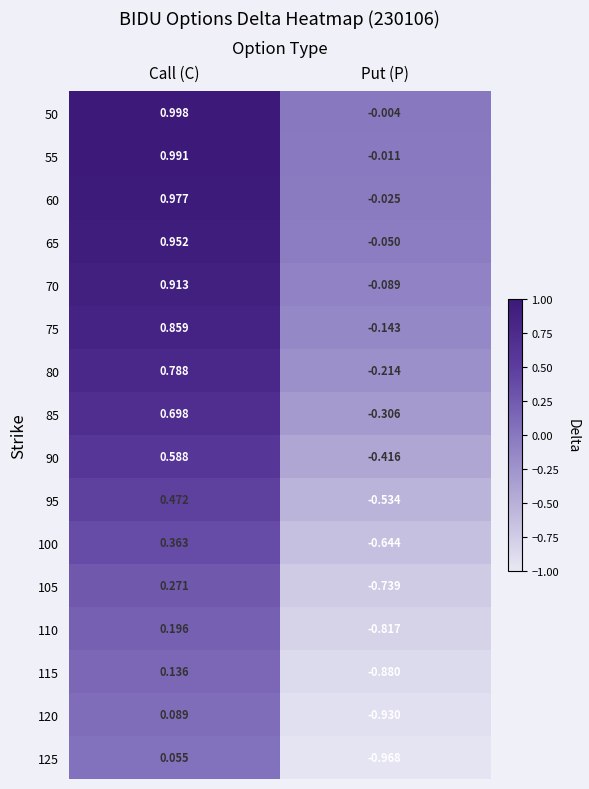

At which category does the chart reach its minimum across all series?

Put (P)